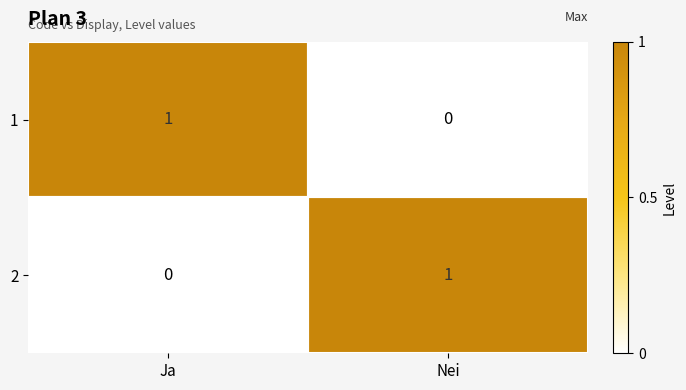

Is the value of 1 at Ja greater than the value of 2 at Ja?

Yes